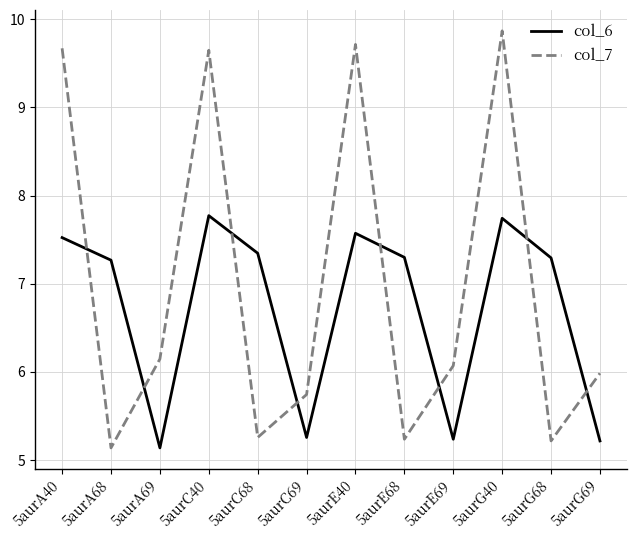

True or false: col_7 has a value of 2.6 at 5aurG69.

False